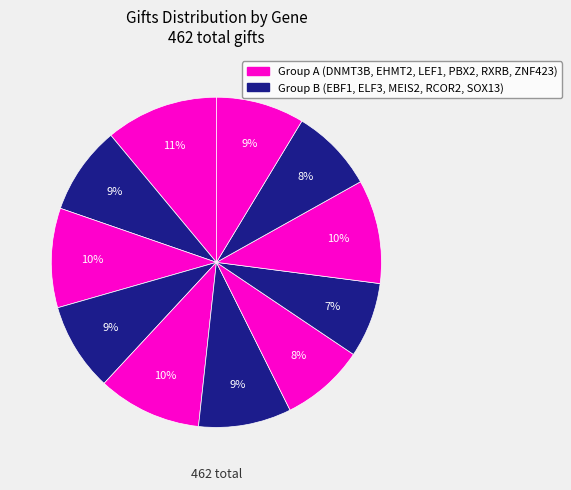

To the nearest percent, what is the average slice percentage?

9%